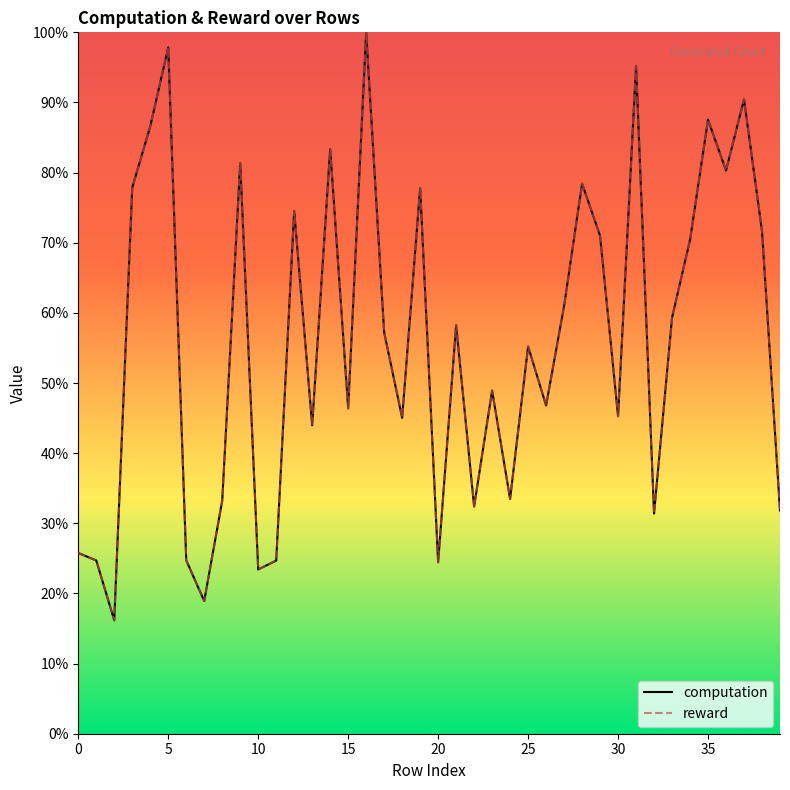

What is the maximum value for computation?

100.0